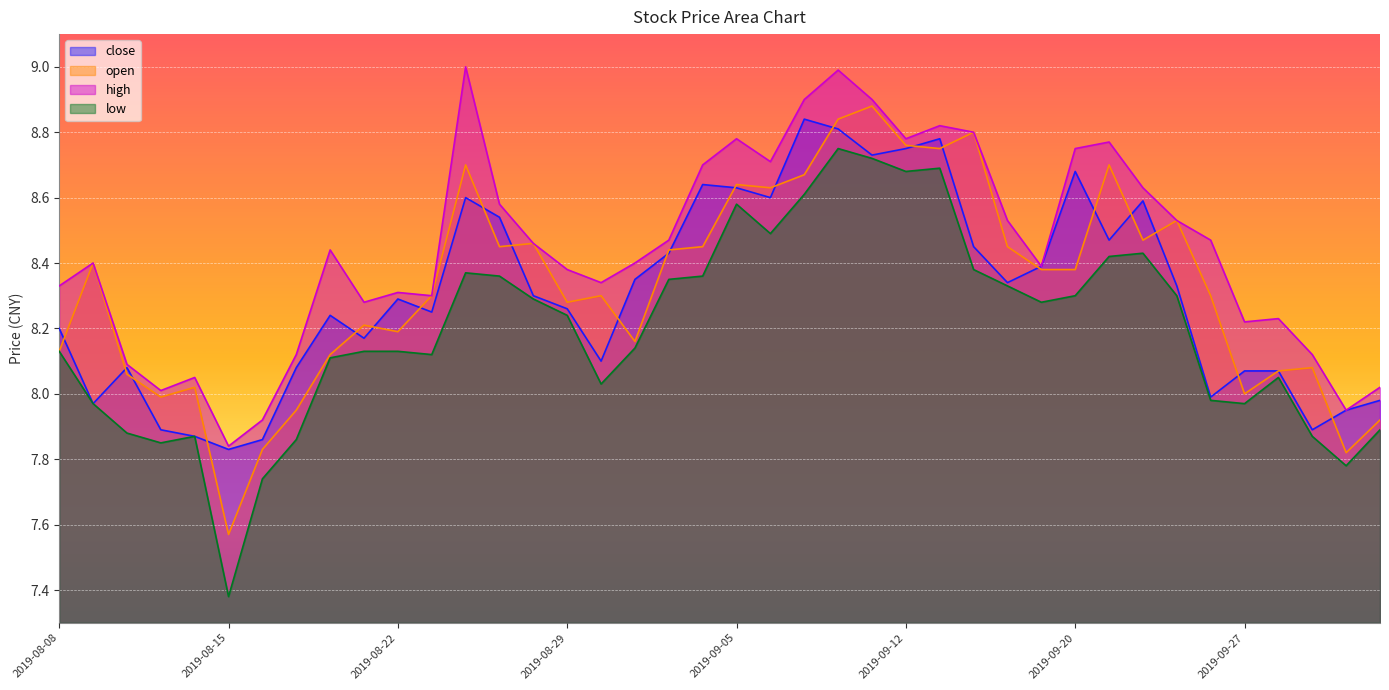

What is the difference between the maximum and minimum values in the high series?

1.2